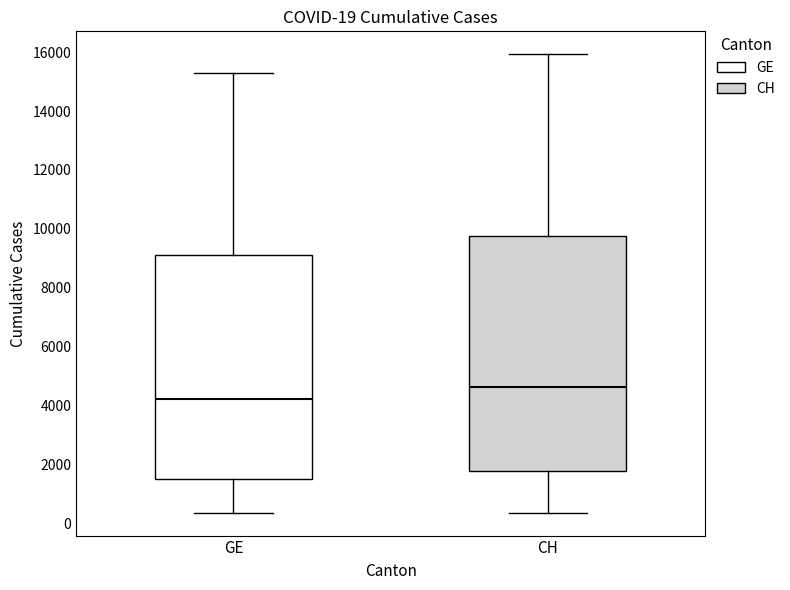

Comparing the boxes themselves (not the whiskers), which one is the tallest?

CH